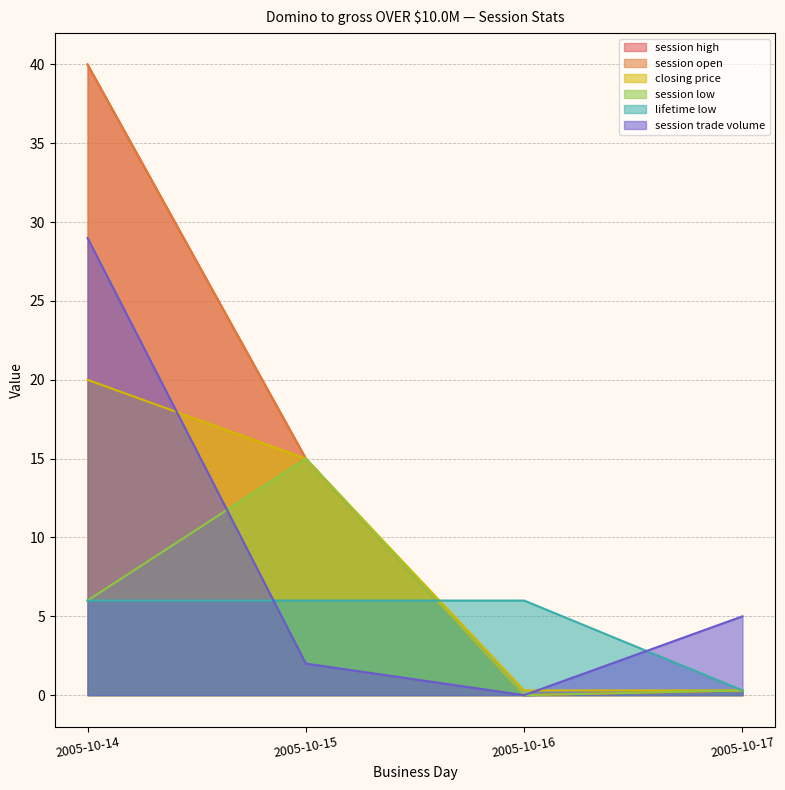

Where is the first local minimum for session low?

2005-10-16